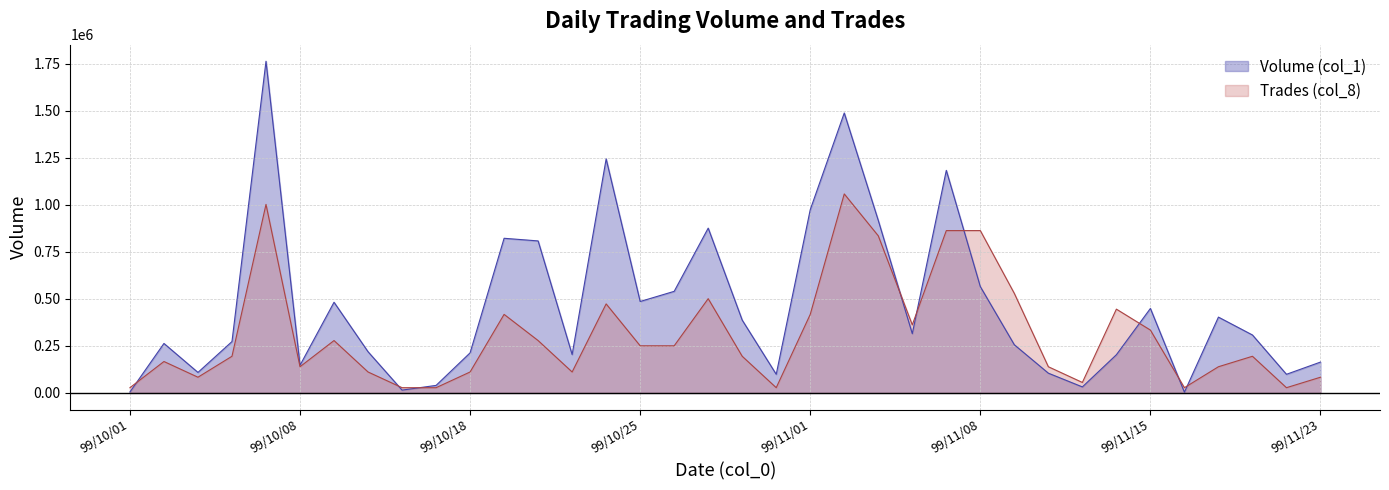

After their last crossing, which series has the higher values: Trades (col_8) or Volume (col_1)?

Volume (col_1)